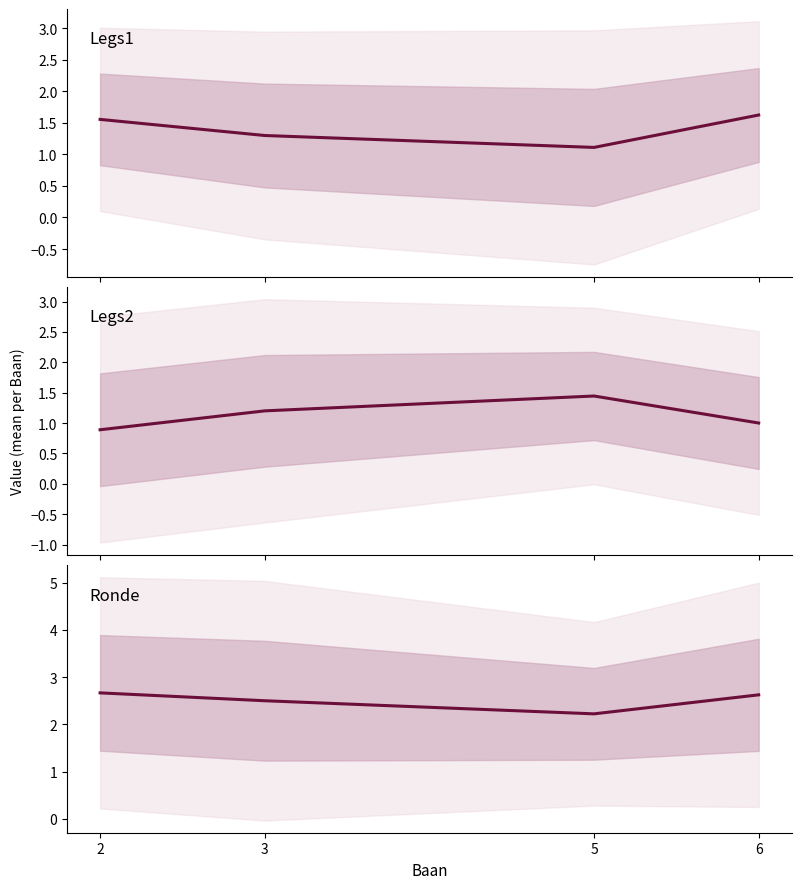

How many times do Legs2 and Legs1 cross each other?

2